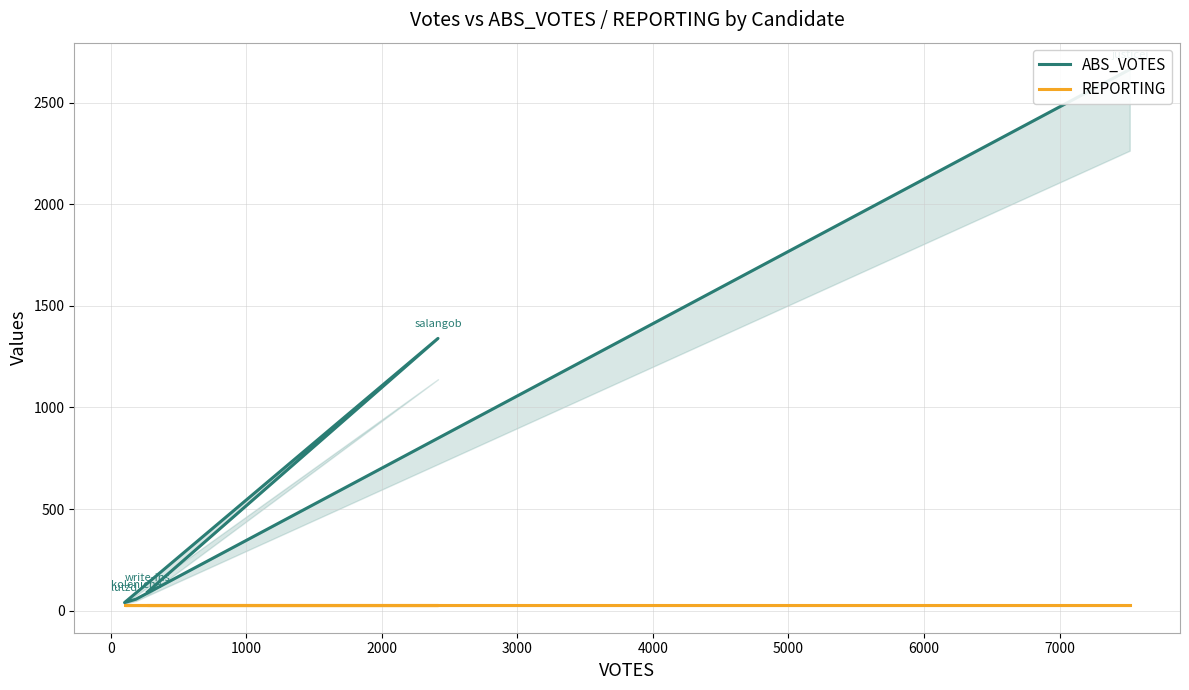

What is the approximate value of REPORTING at 0?

28